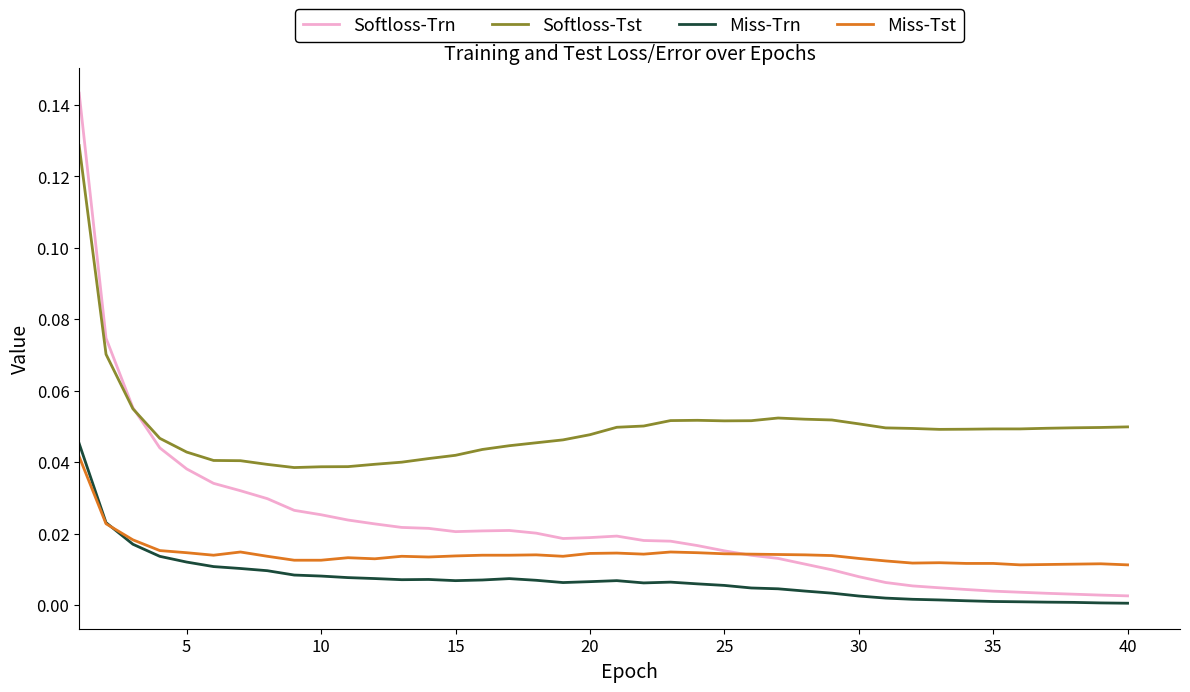

List the series in order of their overall mean, lowest first.

Miss-Trn, Miss-Tst, Softloss-Trn, Softloss-Tst